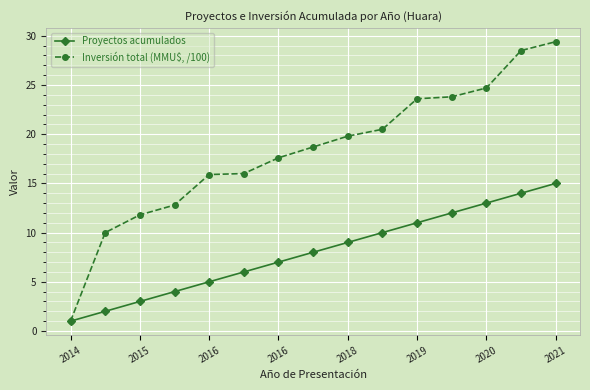

What is the value of the Inversión total (MMU$, /100) point at the 4th from the left?

12.8